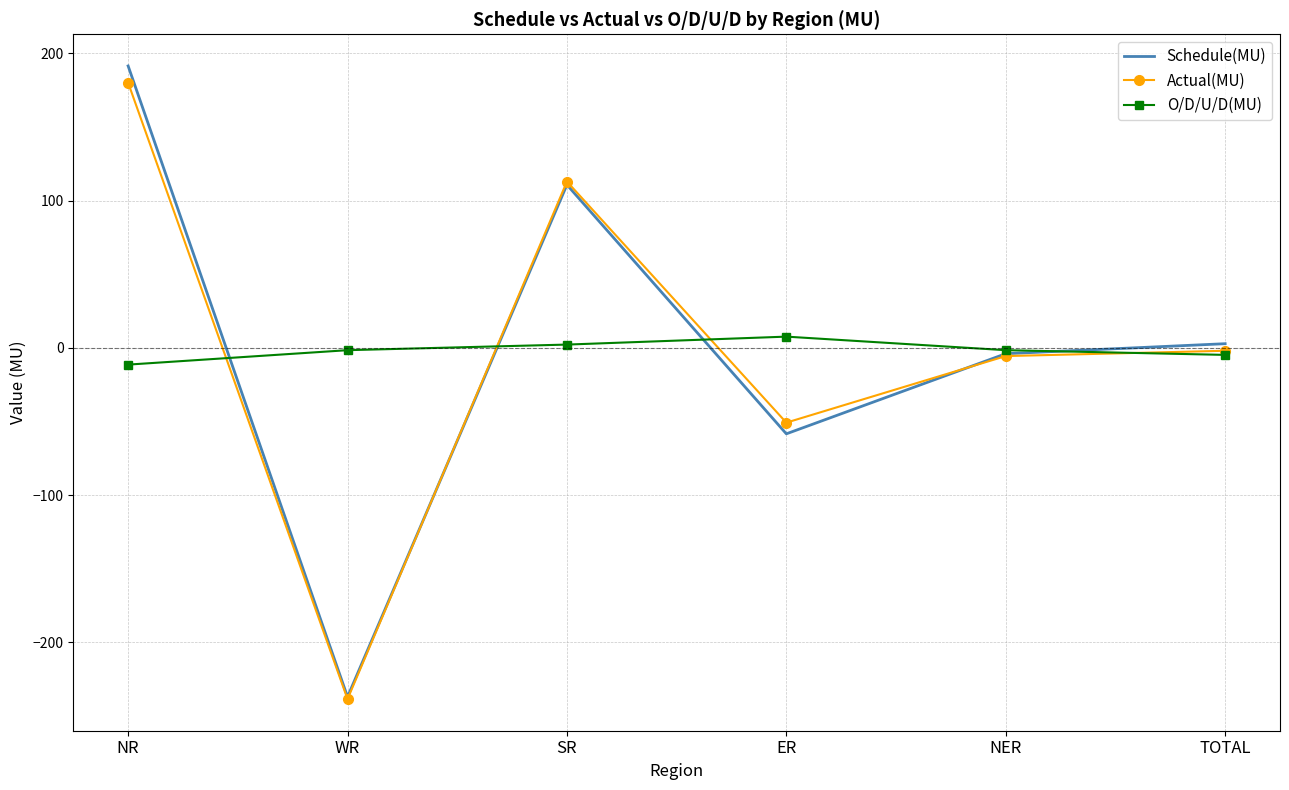

True or false: O/D/U/D(MU) and Actual(MU) cross at least once.

True